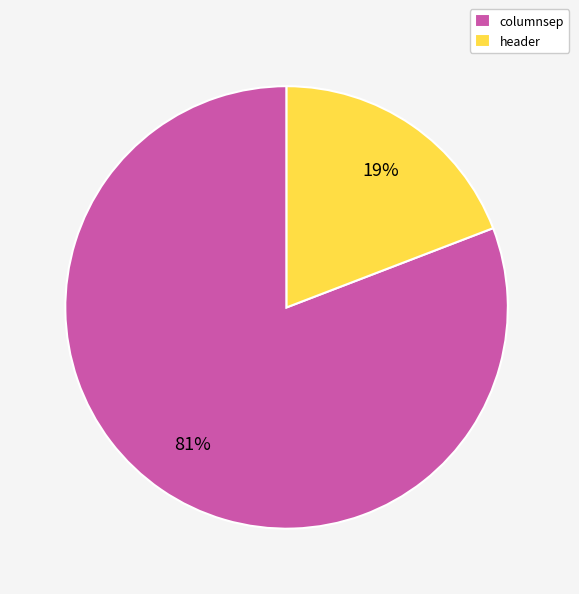

The columnsep slice represents 72% of the pie. True or false?

False